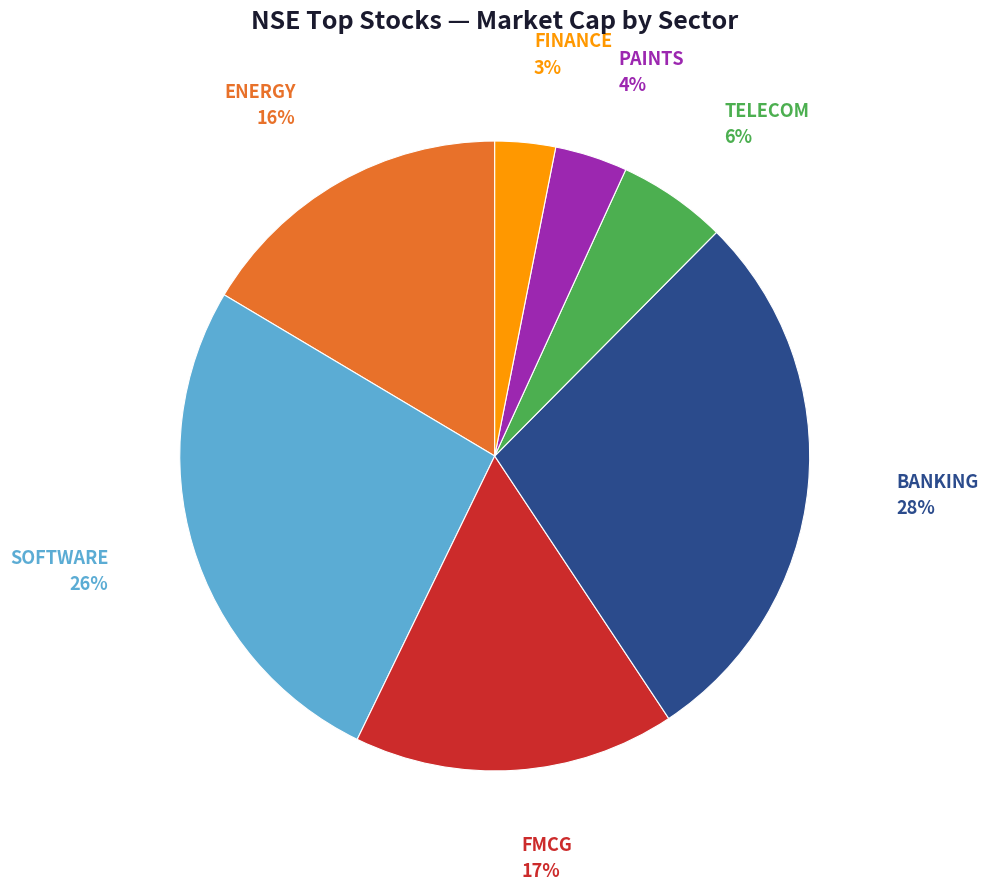

The BANKING slice represents 28% of the pie. True or false?

True